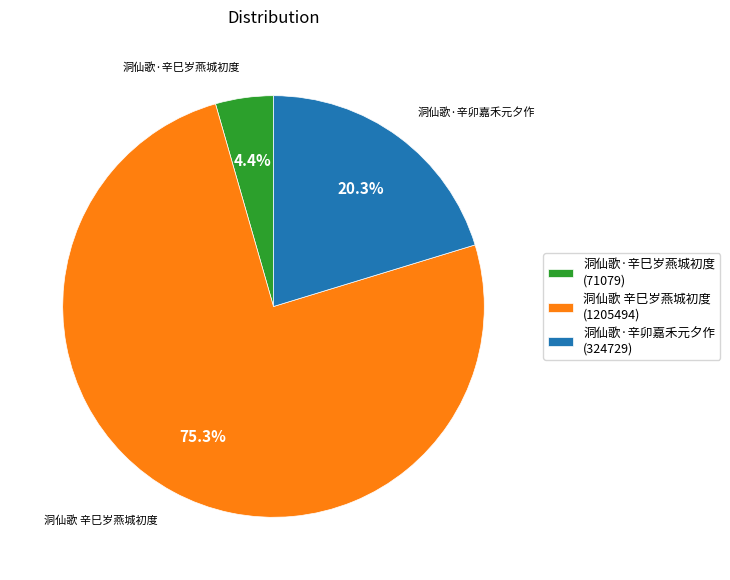

Which category has the smallest portion of the pie?

洞仙歌·辛巳岁燕城初度